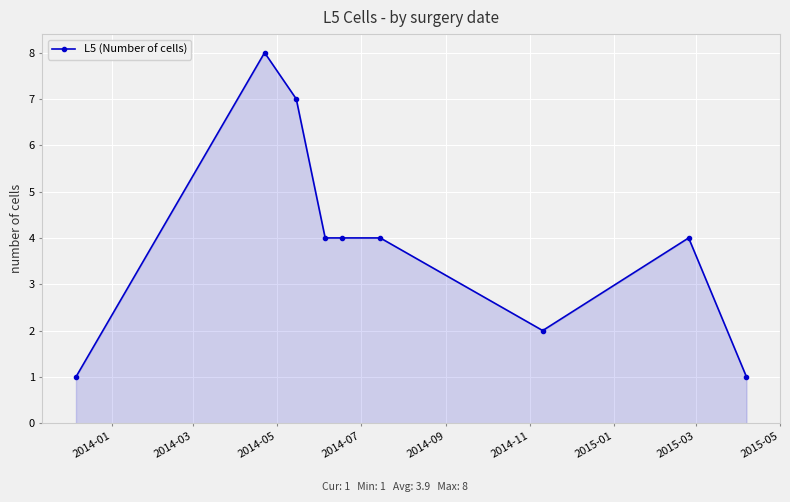

Reading right to left, extract all data points from this chart.

1	4	2	4	4	4	7	8	1